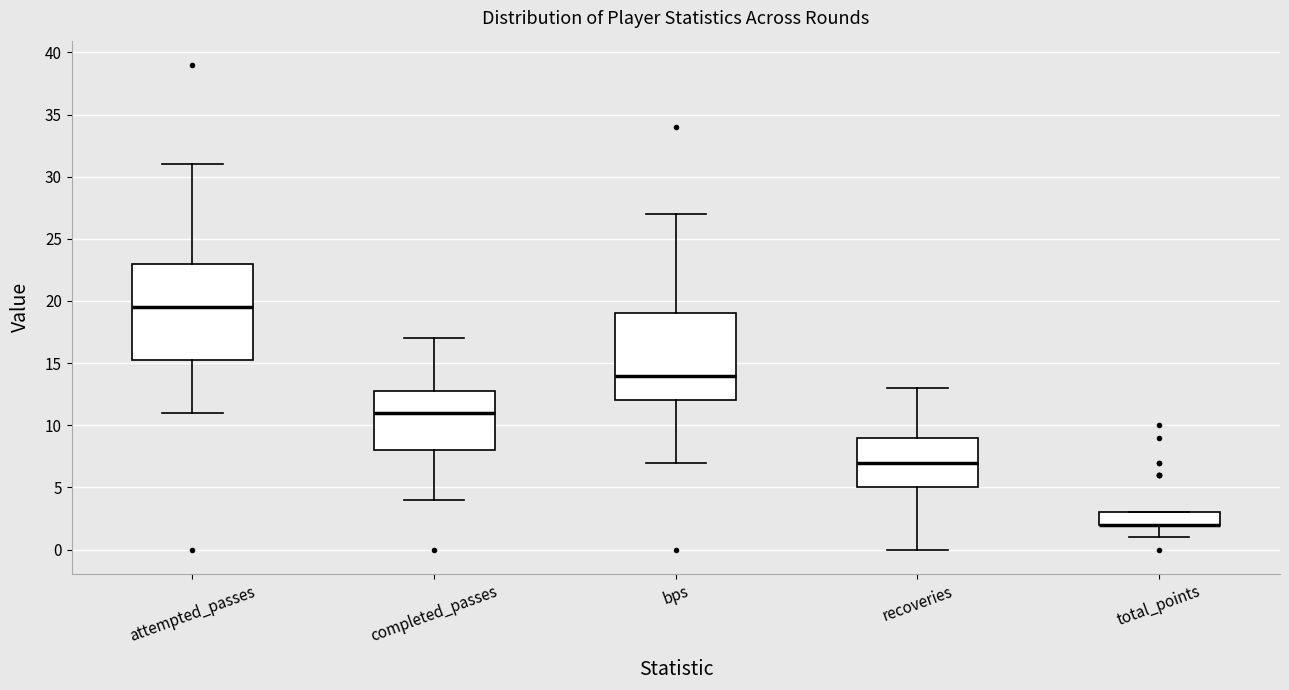

Where is the upper edge of the box for completed_passes on the y-axis? The values are not printed on the chart, so give them approximately, as read against the axis.

13.0